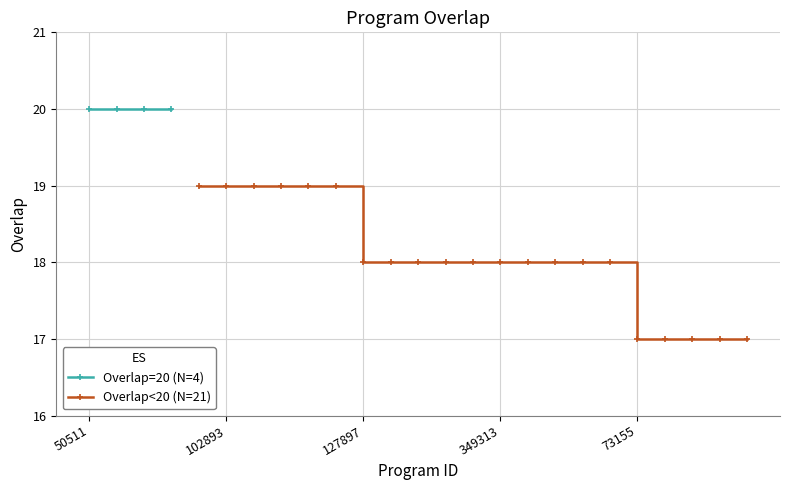

What is the value of the 24th point from the left?

17